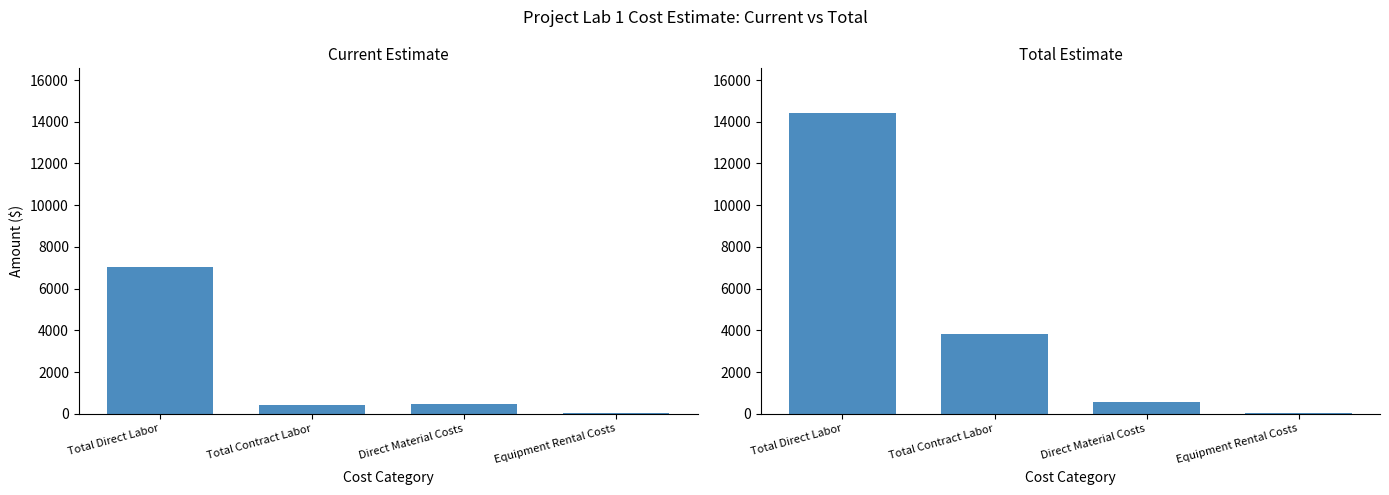

Which has a higher value, Total Direct Labor or Equipment Rental Costs?

Total Direct Labor